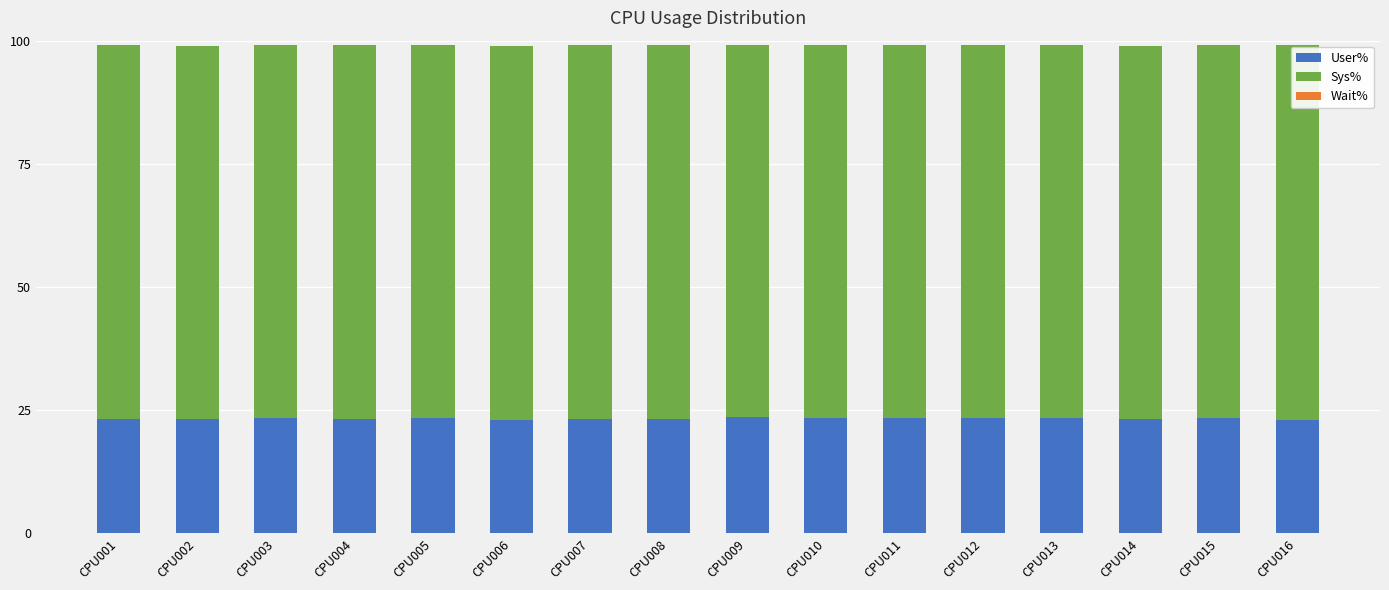

What is the sum of the User% values at CPU014 and CPU002?

46.4